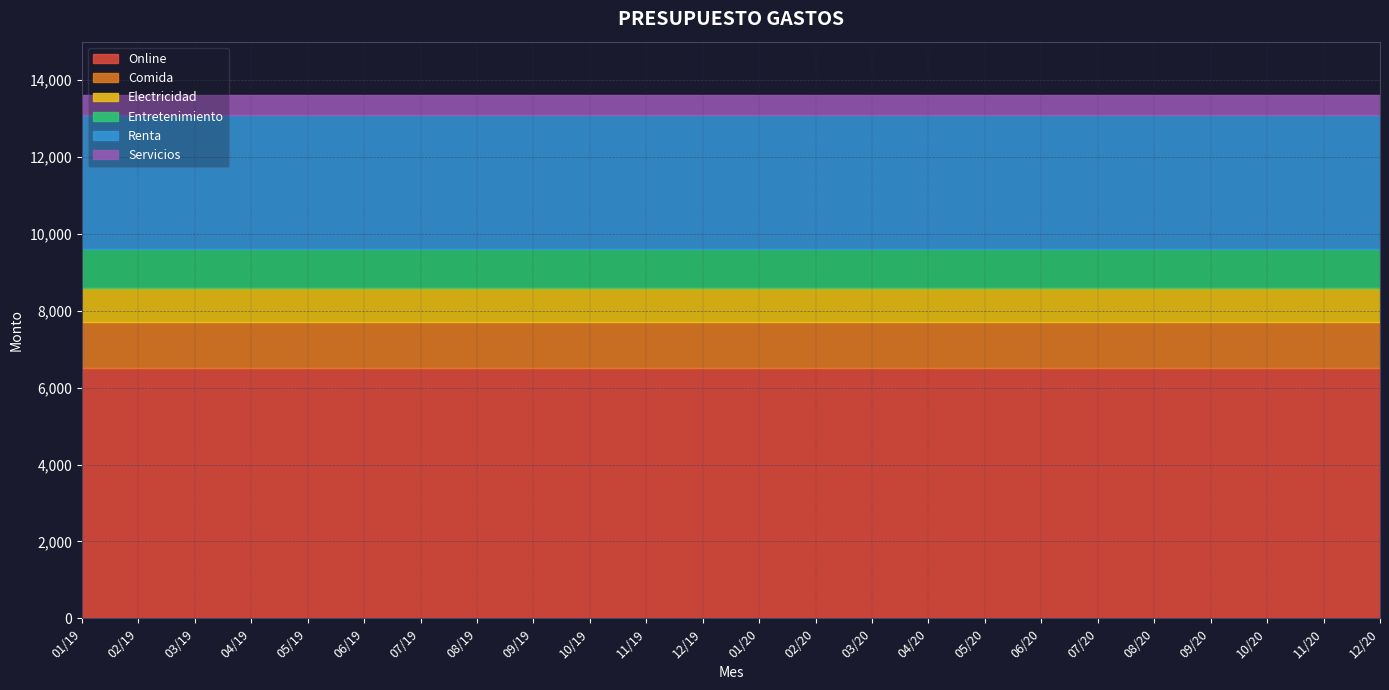

What is the label of the 23rd point from the left?

11/20